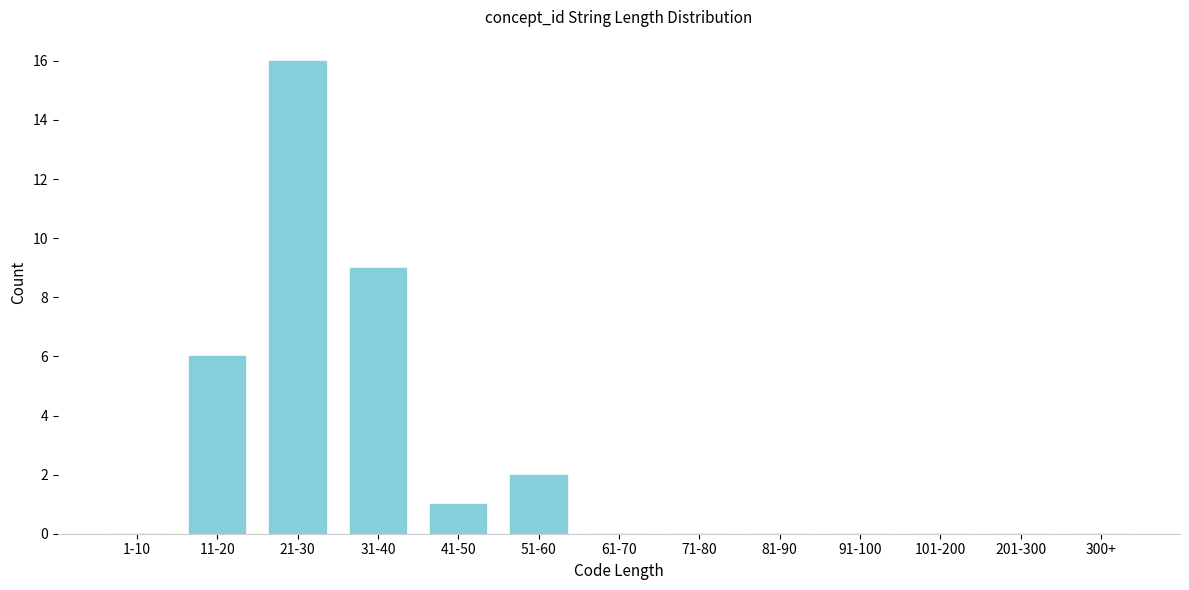

What is the change in value from 11-20 to 21-30?

+10